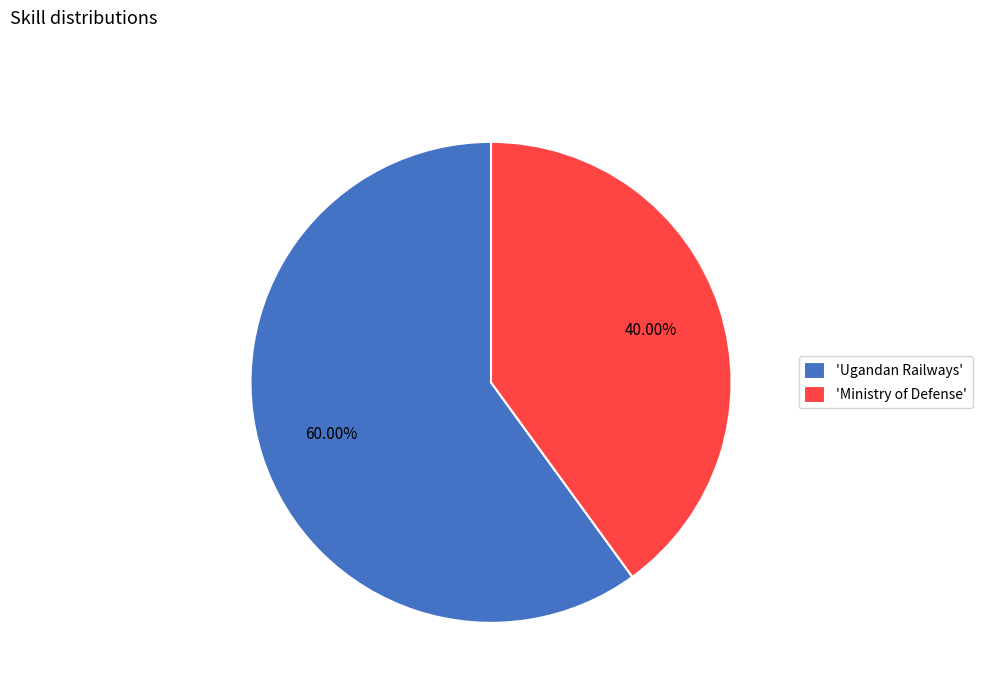

Do 'Ministry of Defense' and 'Ugandan Railways' together represent more than half of the pie?

Yes